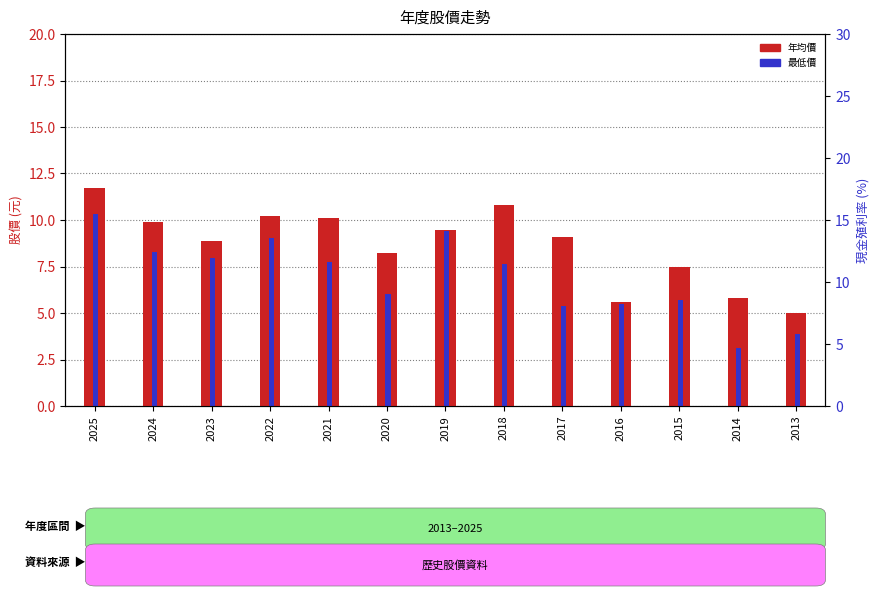

Does the chart contain any negative values?

No